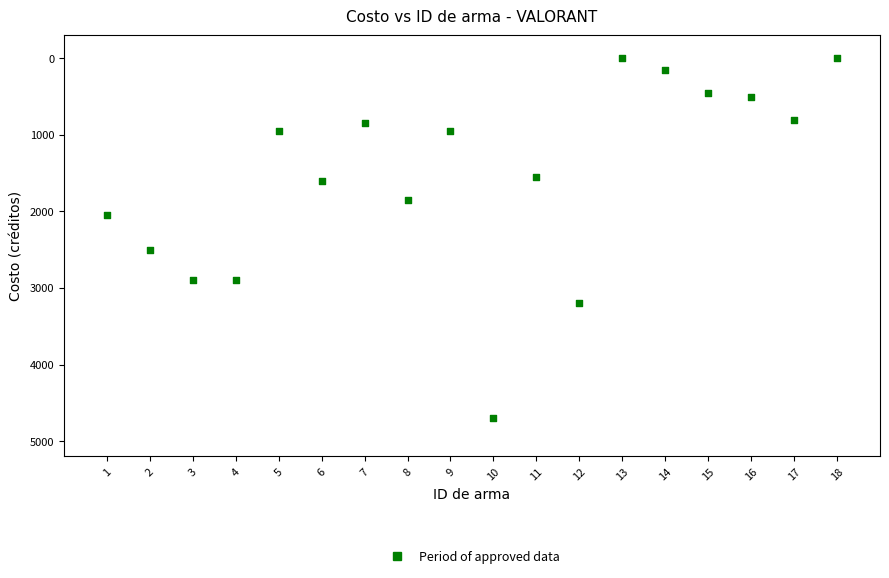

What is the range of Y values (max minus min)?

4700